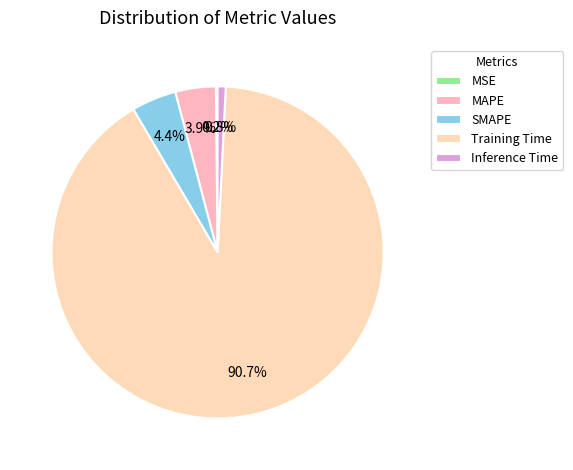

How many segments does this pie chart have?

5